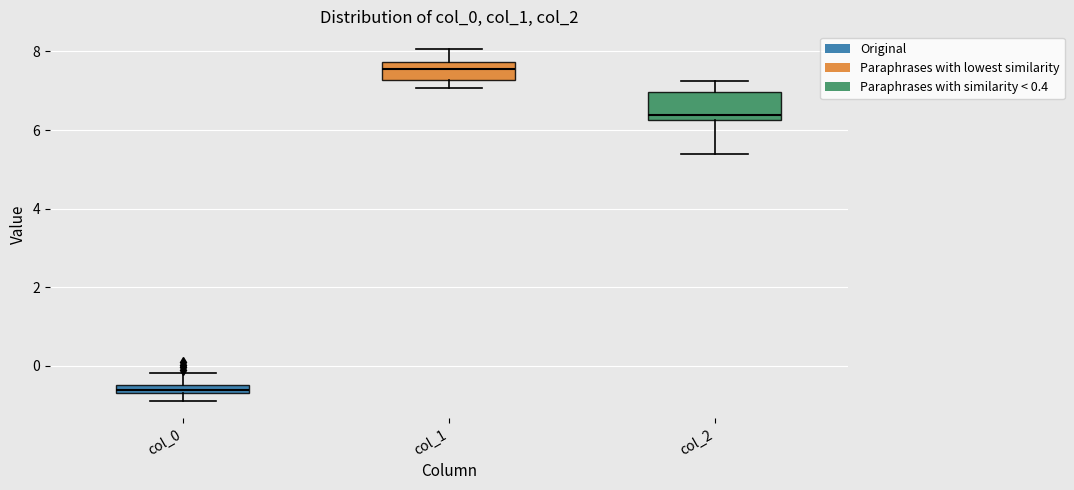

Where does the median line of the box for col_1 sit on the y-axis? The values are not printed on the chart, so give them approximately, as read against the axis.

7.6